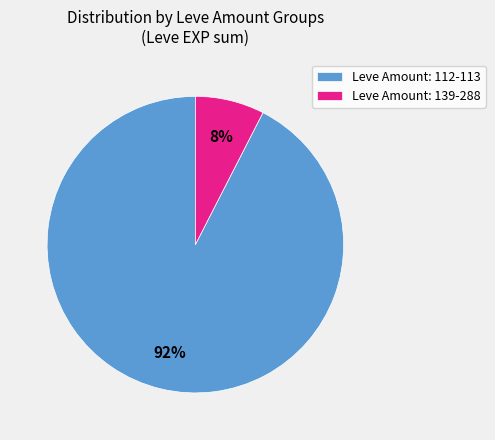

Which has a higher value, Leve Amount: 112-113 or Leve Amount: 139-288?

Leve Amount: 112-113